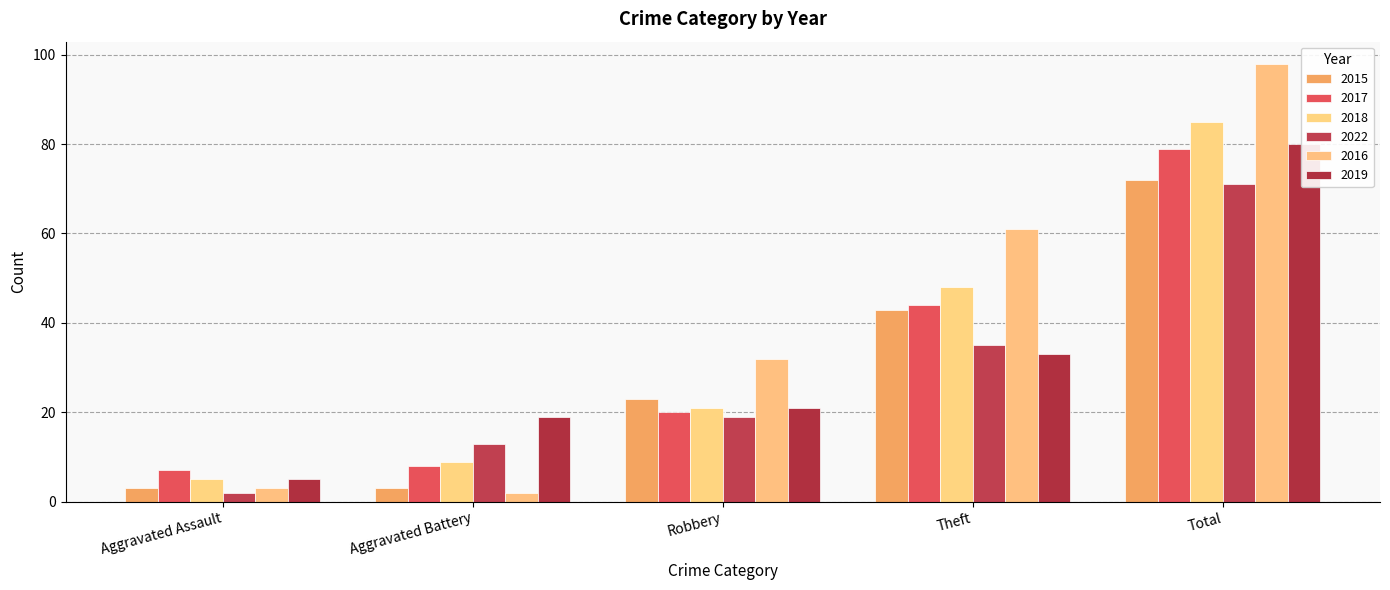

Are the bars horizontal?

No